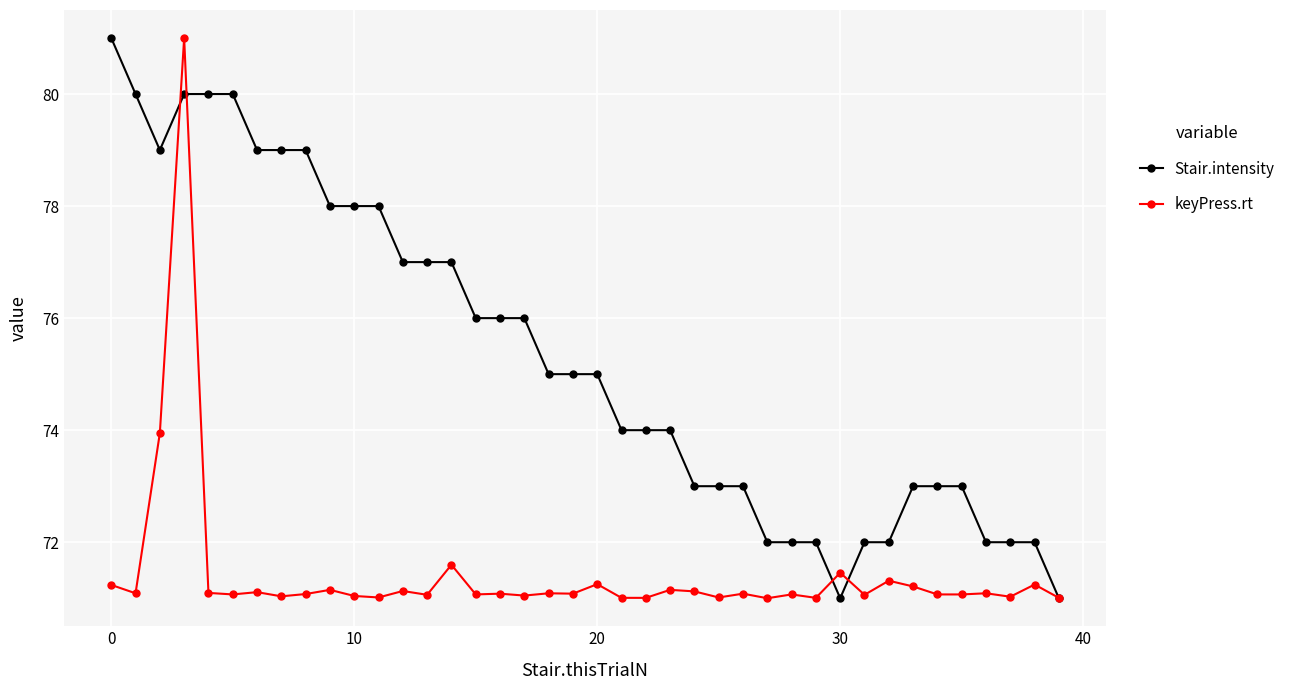

What is the difference between the maximum and minimum values in the Stair.intensity series?

10.0